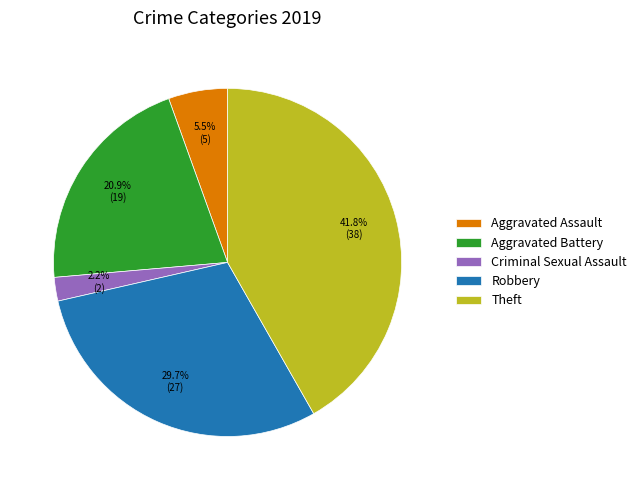

Does Robbery represent more than half of the total?

No